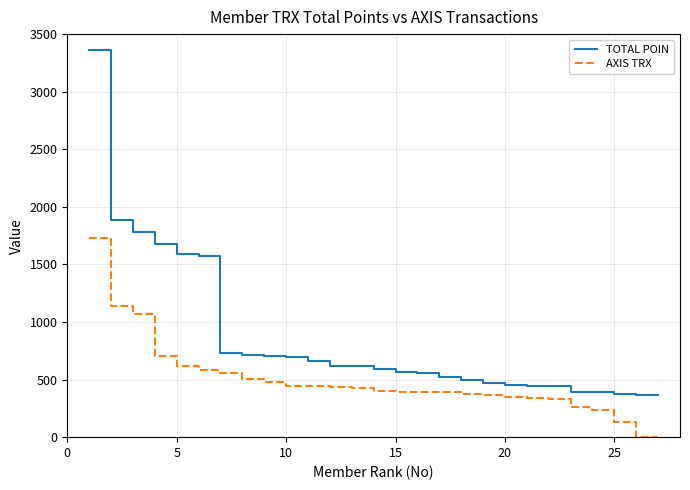

What is the maximum value for TOTAL POIN?

3362